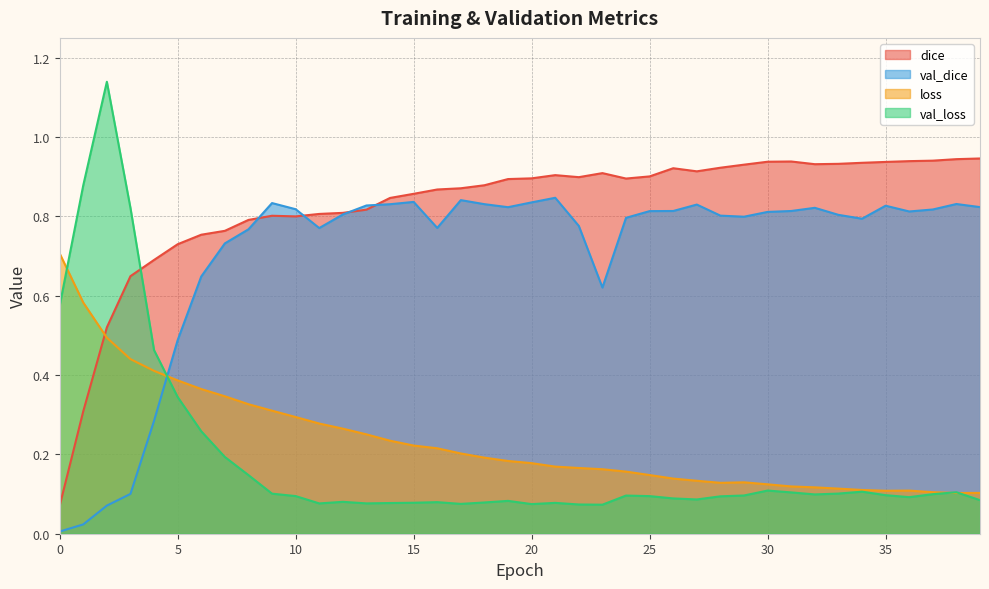

At how many categories does at least one series exceed 0?

40